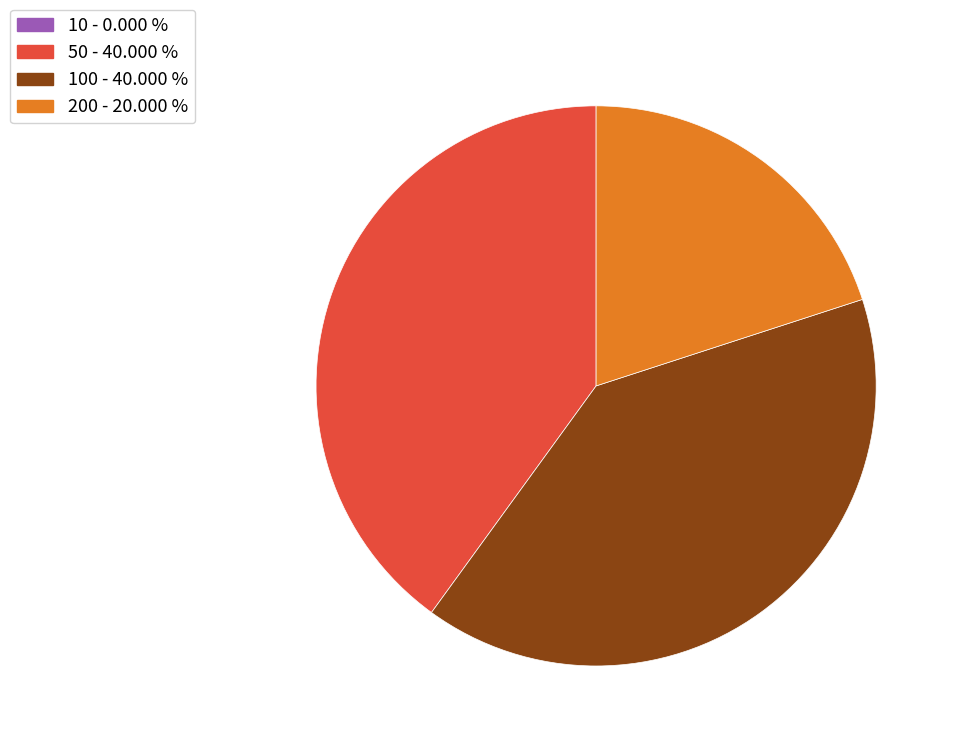

Is there any slice that represents more than half of the pie?

No